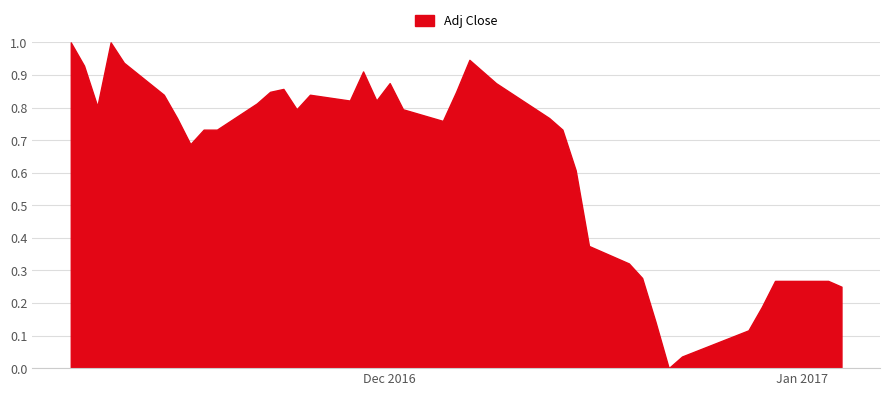

What is the difference between the maximum and minimum values?

1.0